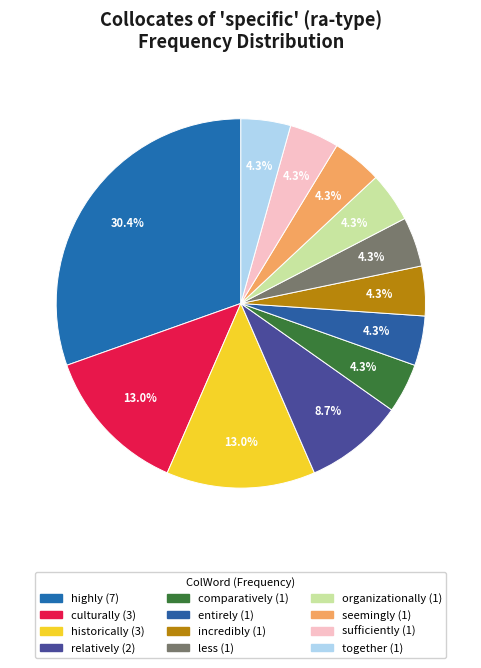

Rank the categories by value from lowest to highest.

comparatively, entirely, incredibly, less, organizationally, seemingly, sufficiently, together, relatively, culturally, historically, highly